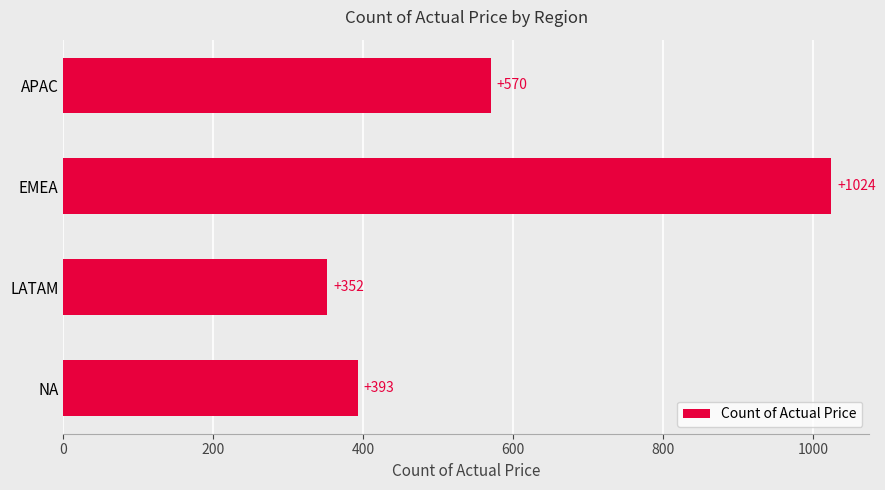

At which label is the value closest to 688?

APAC